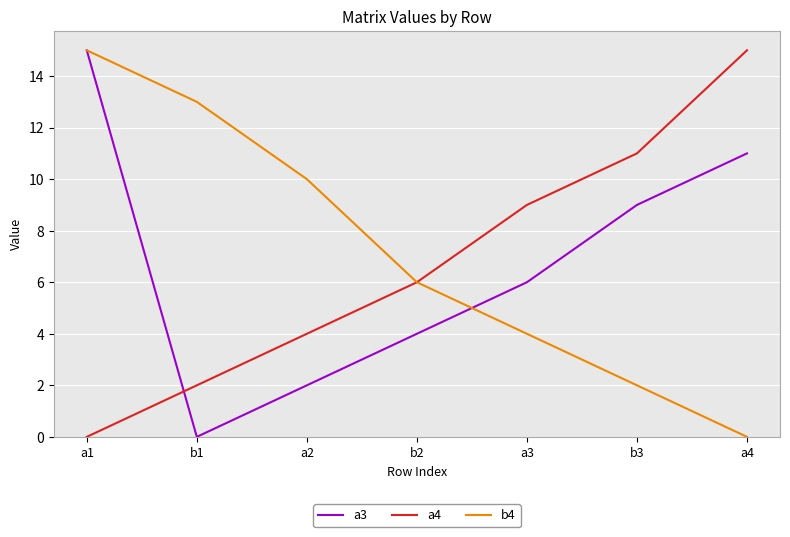

True or false: a3 has more than 2 interior local peaks.

False